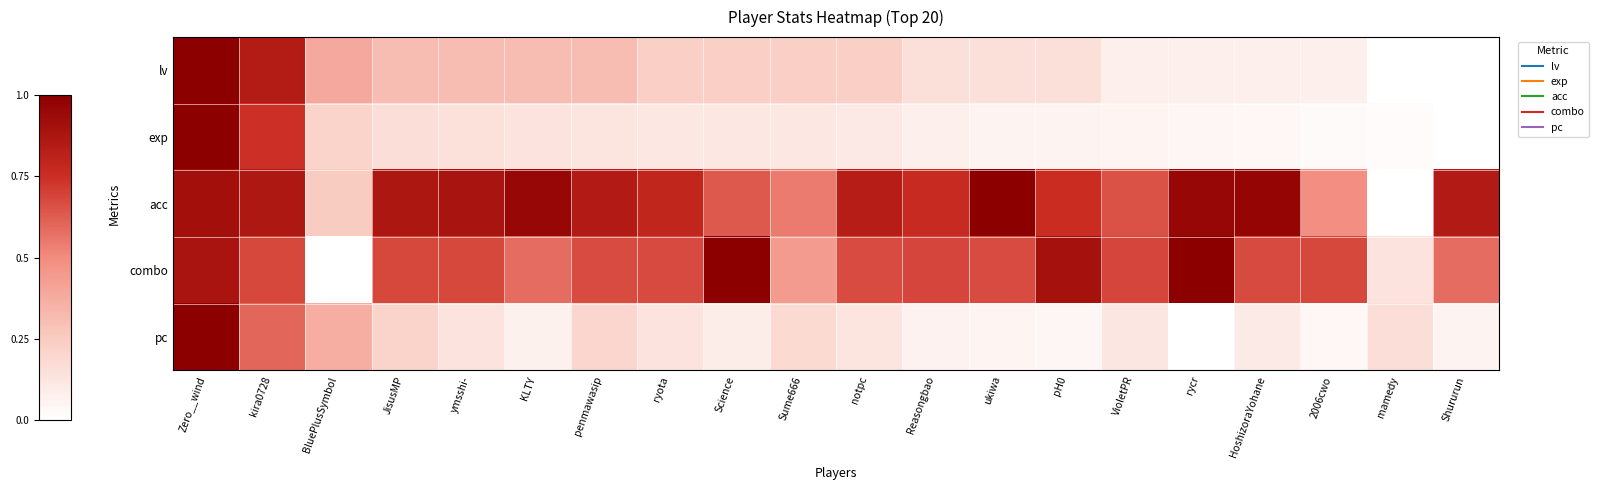

Rank the series at notpc from highest to lowest value.

acc, combo, lv, pc, exp